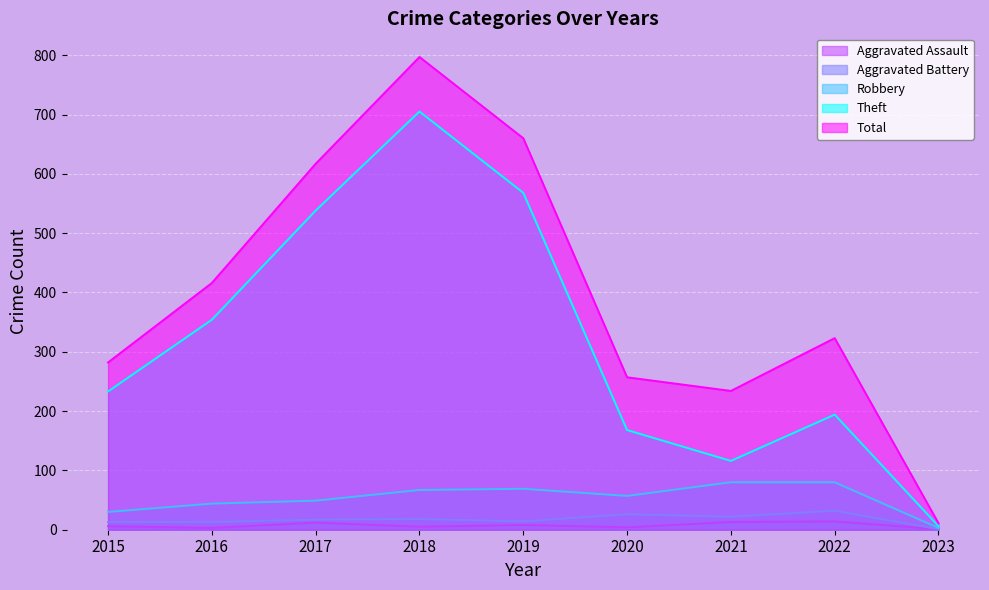

At which label does Robbery first exceed 57?

2018